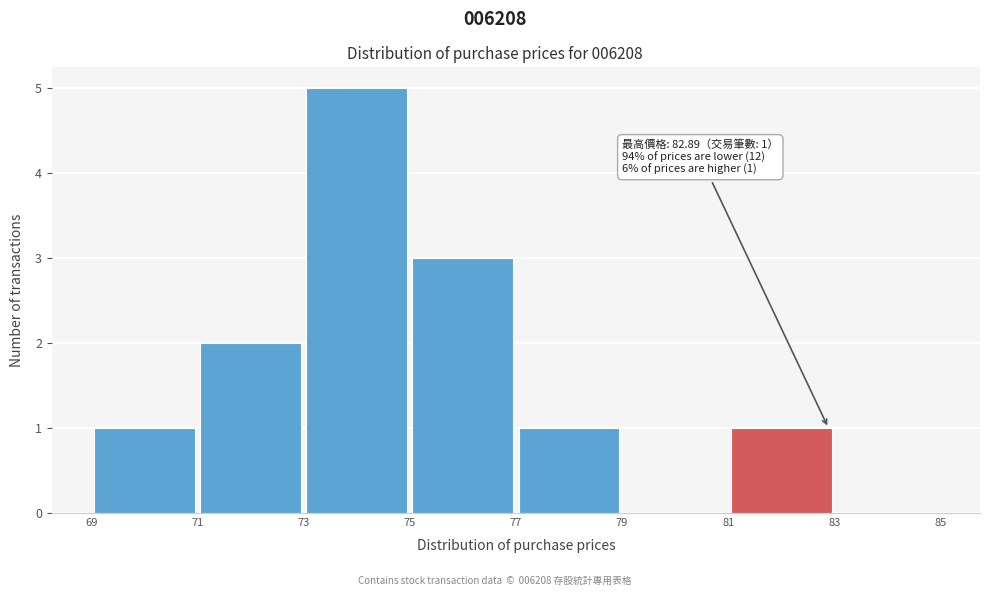

Over which range of the x-axis is the bar tallest?

73 to 75